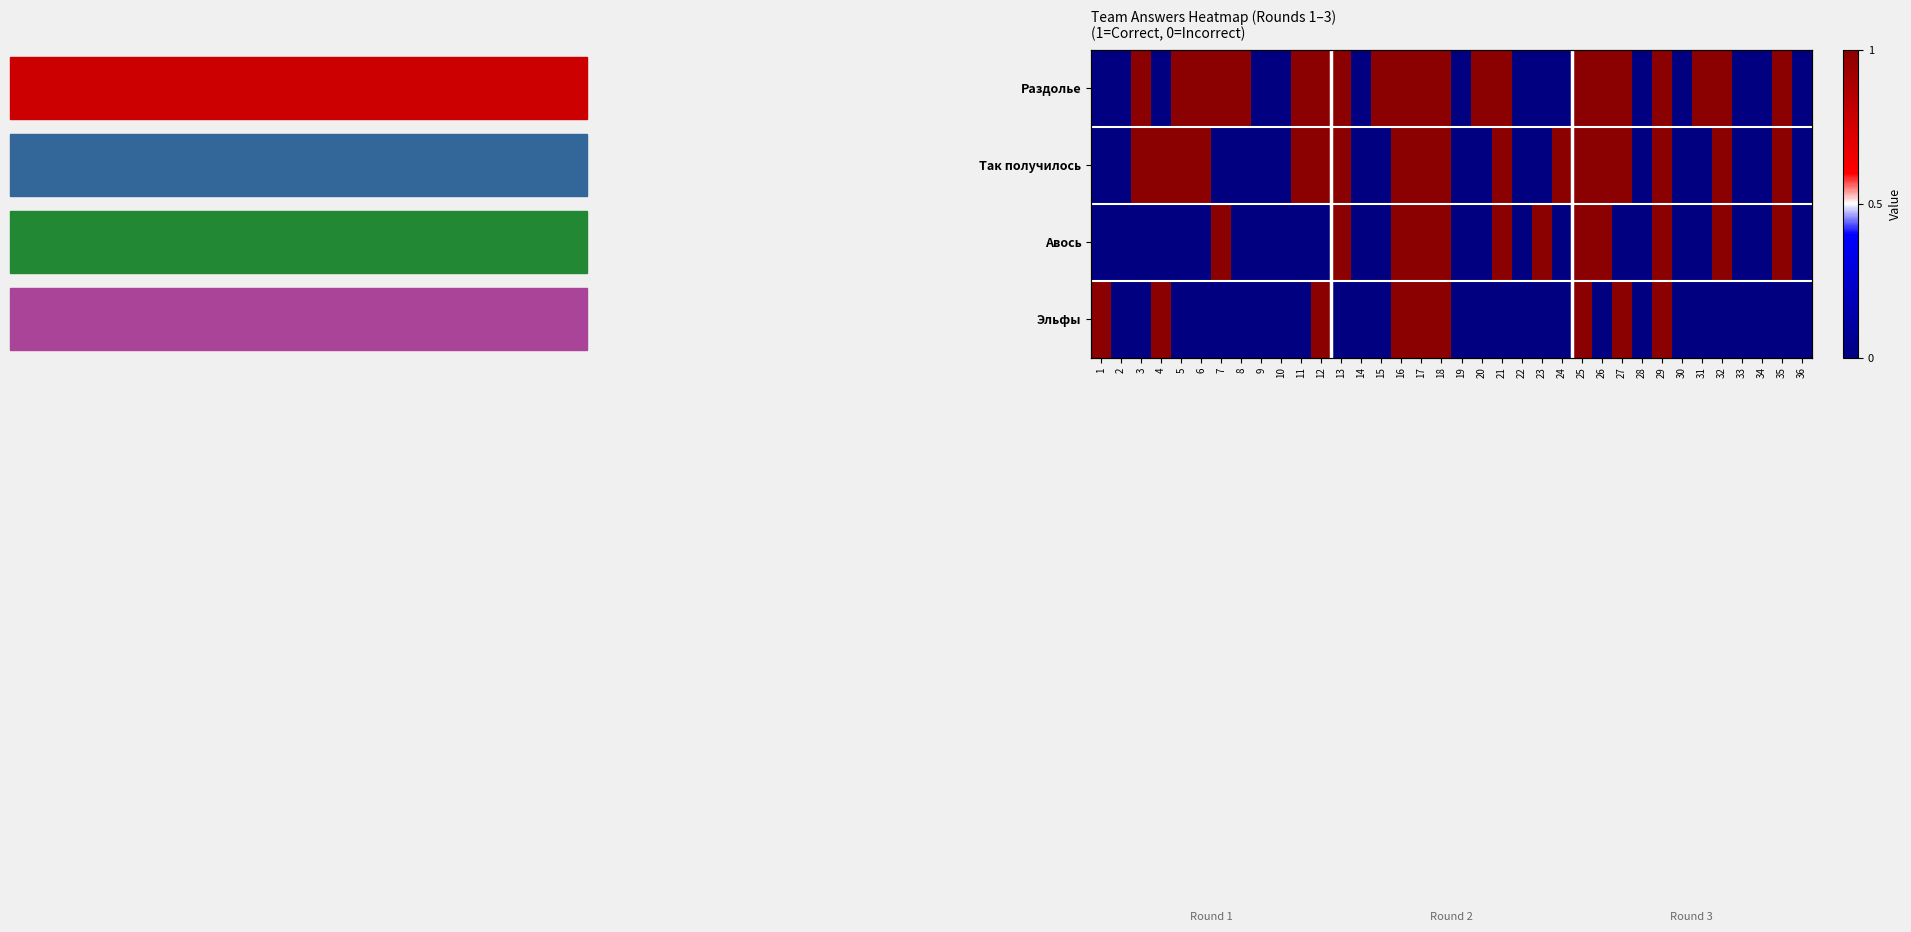

At which category is the sum across all series the highest?

16